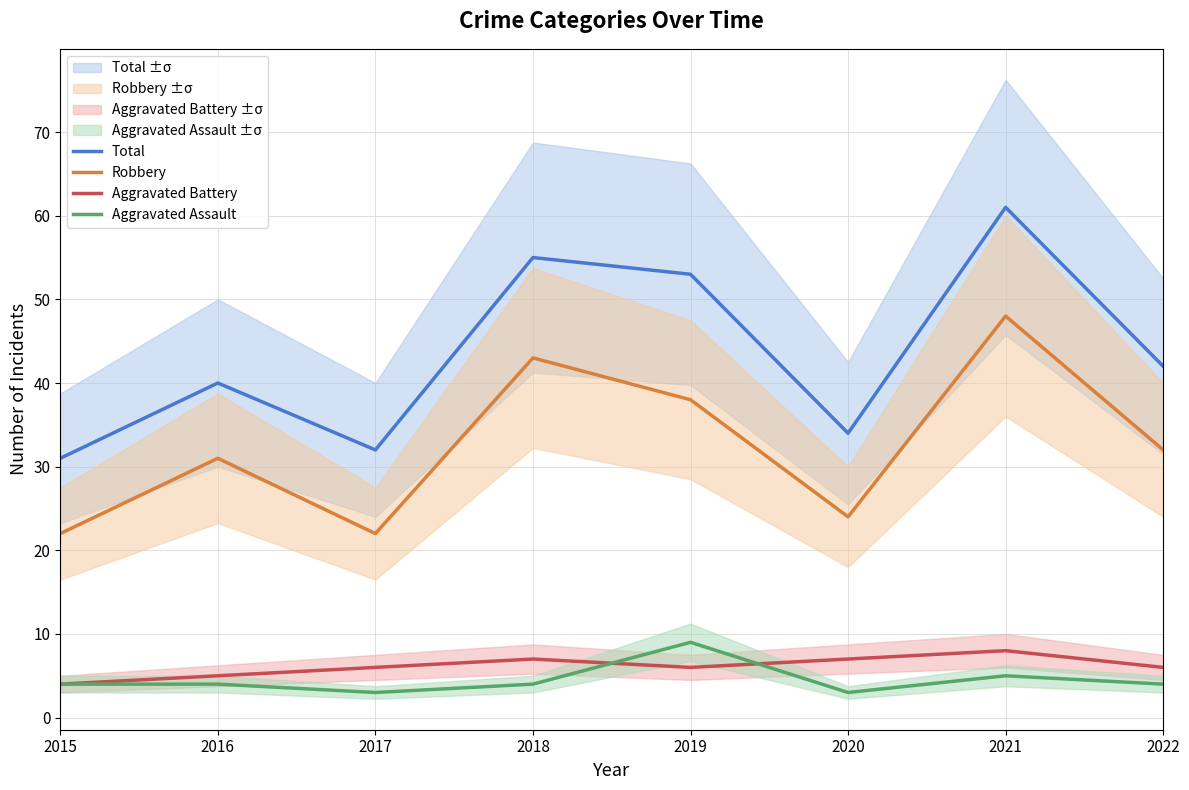

At 2018, list the series in order from largest to smallest.

Total, Robbery, Aggravated Battery, Aggravated Assault